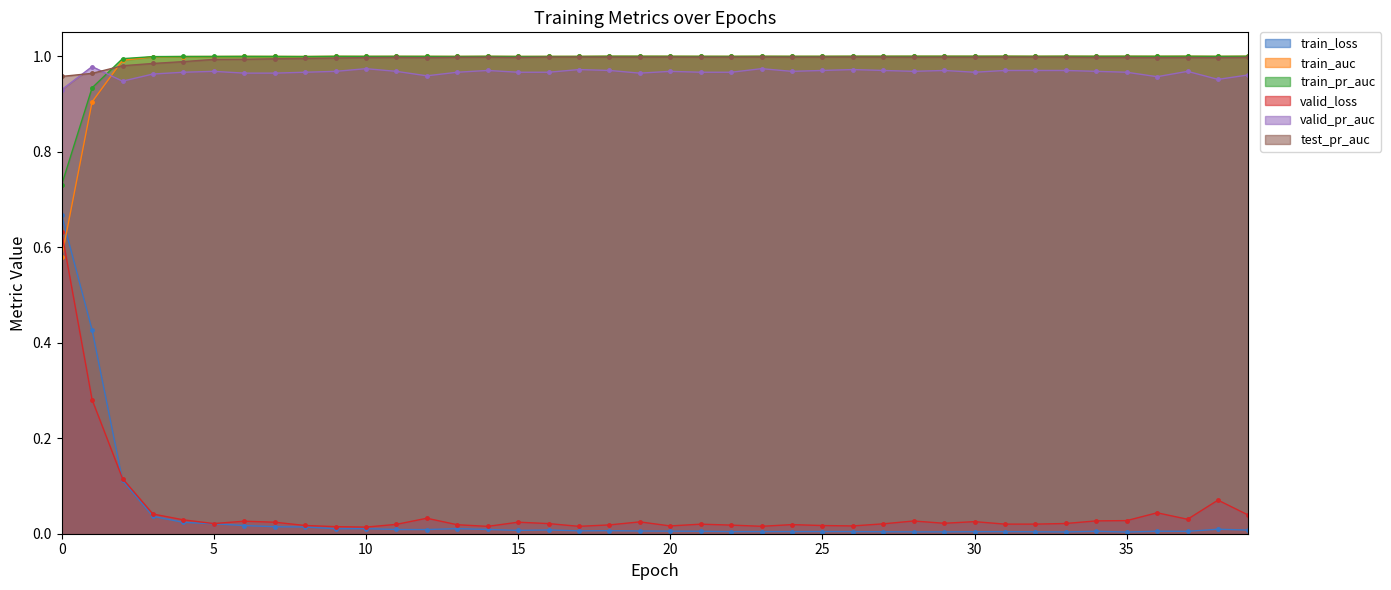

True or false: valid_loss has more than 2 points higher than both neighbors.

True